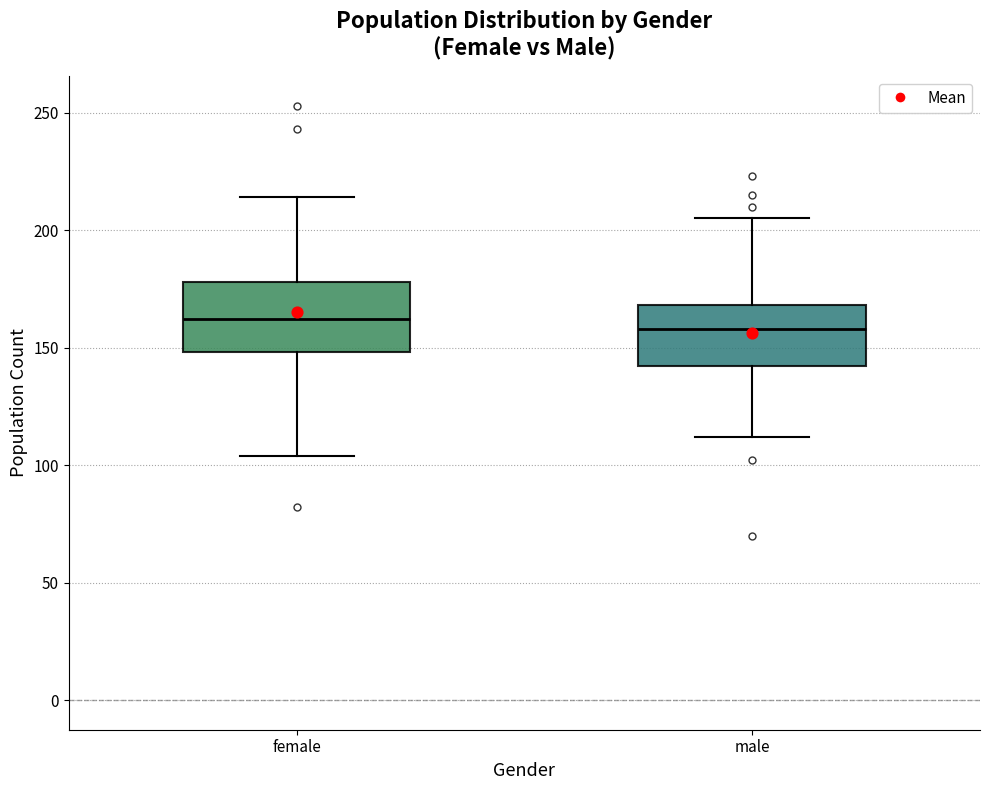

Reading left to right, read every box against the y-axis: the position of its median line, the range the box covers, and the ends of its whiskers. The values are not printed on the chart, so give them approximately, as read against the axis.

female: median 160, box 150 to 180, whiskers 105 to 215
male: median 160, box 140 to 170, whiskers 110 to 205